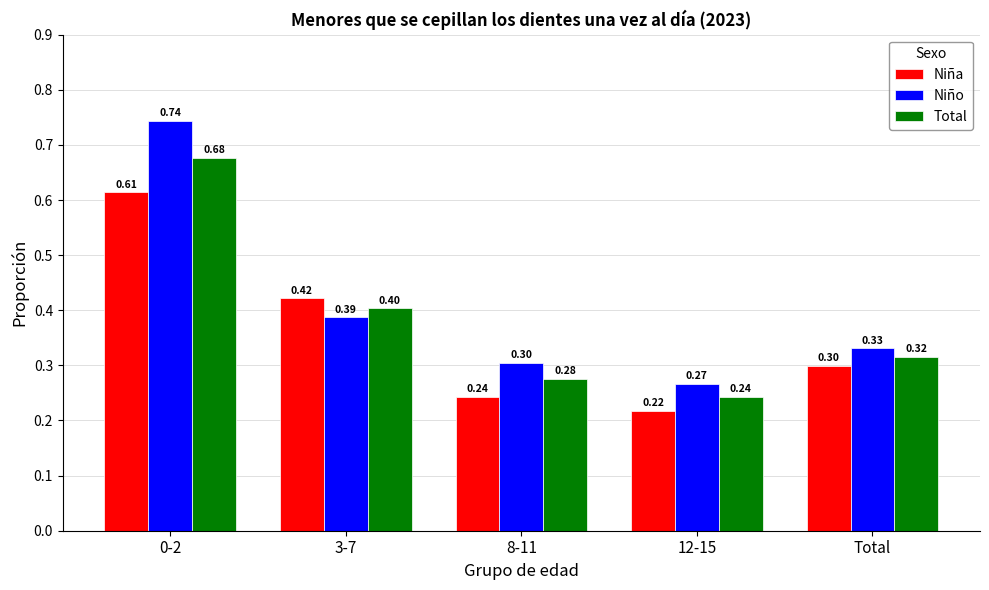

True or false: Niño has a value of 0.3 at 8-11.

True